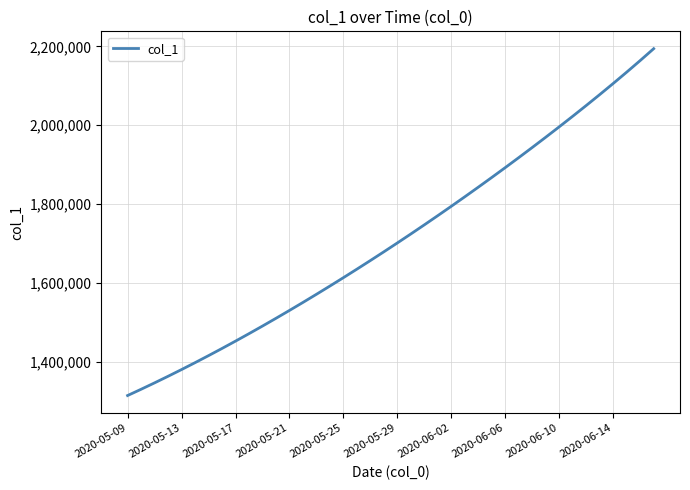

What is the smallest value displayed?

1315099.0